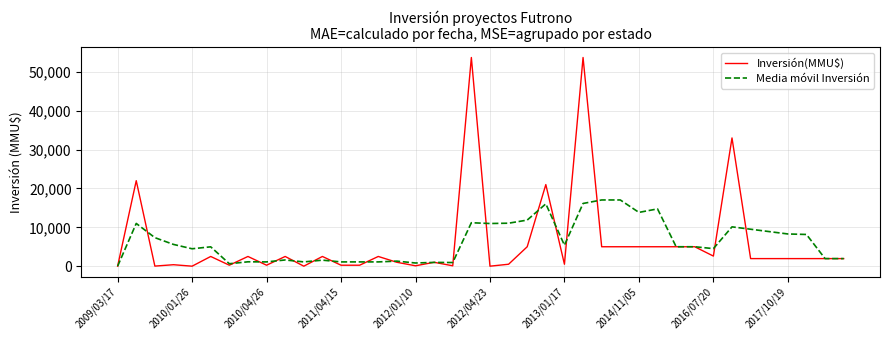

What is the highest value of the Media móvil Inversión series?

17040.0